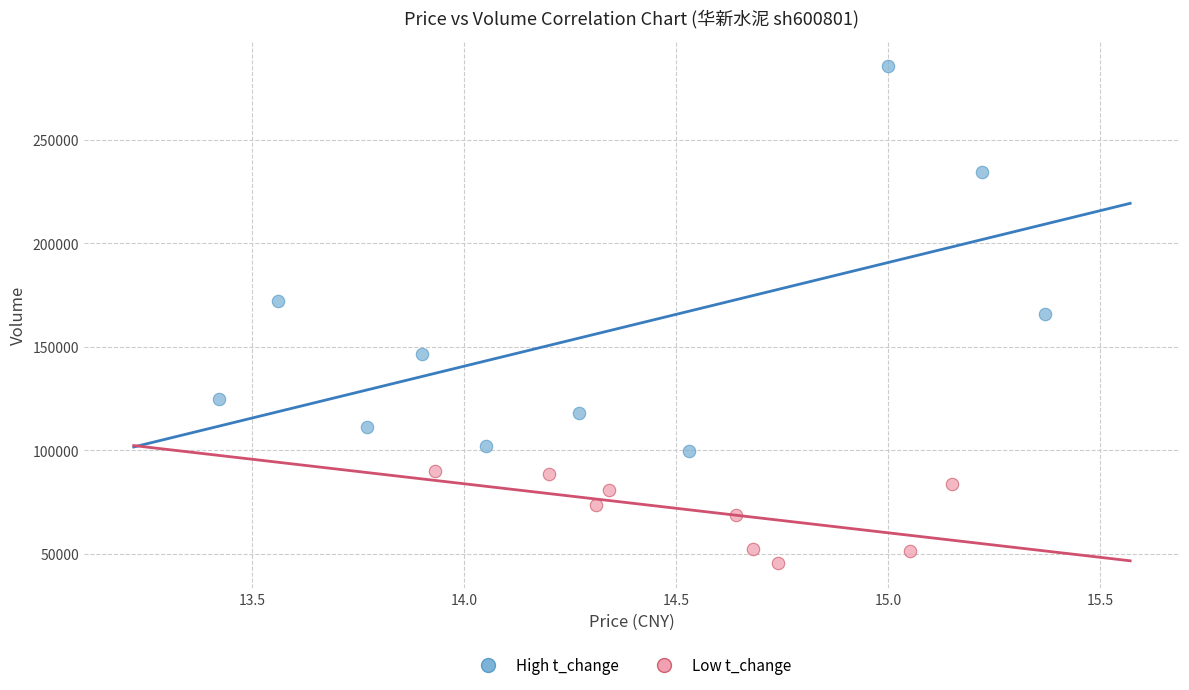

Which series reaches the minimum Y coordinate?

Low t_change